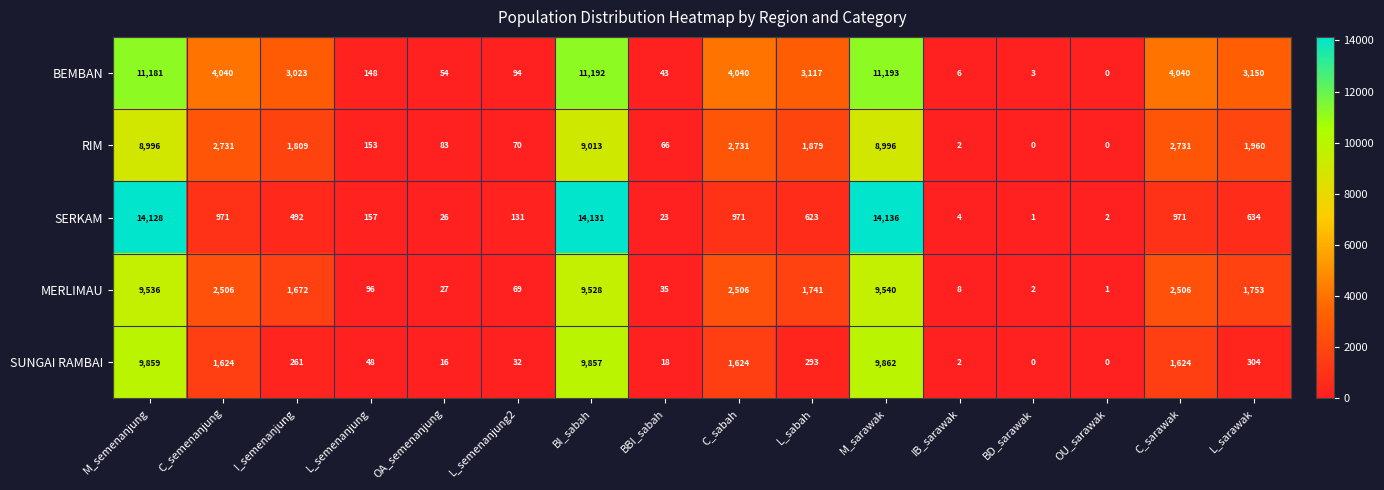

At which category does the chart reach its peak across all series?

M_sarawak